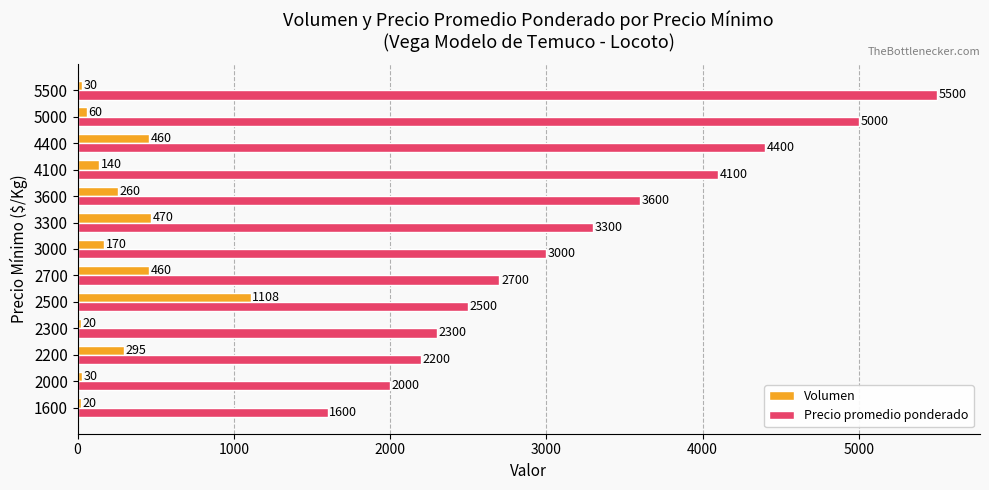

Rank the series by their average value, from lowest to highest.

Volumen, Precio promedio ponderado